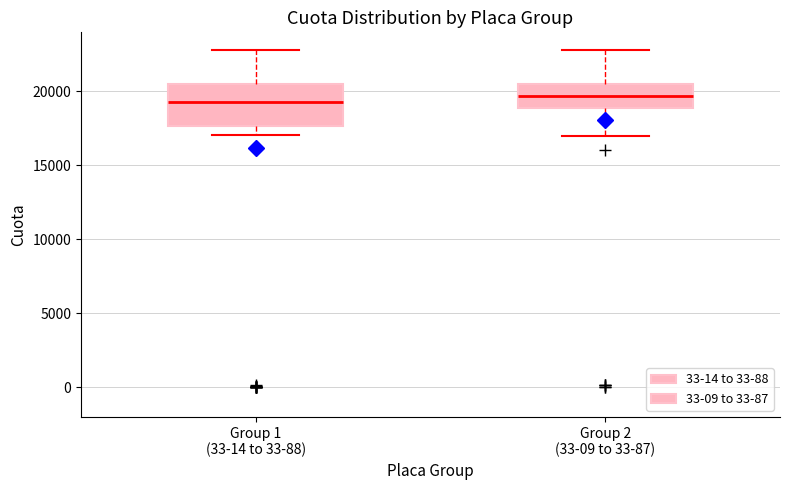

Reading left to right, read every box against the y-axis: the position of its median line, the range the box covers, and the ends of its whiskers. The values are not printed on the chart, so give them approximately, as read against the axis.

Group 1 (33-14 to 33-88): median 19500, box 17500 to 20500, whiskers 17000 to 23000
Group 2 (33-09 to 33-87): median 19500, box 19000 to 20500, whiskers 17000 to 23000